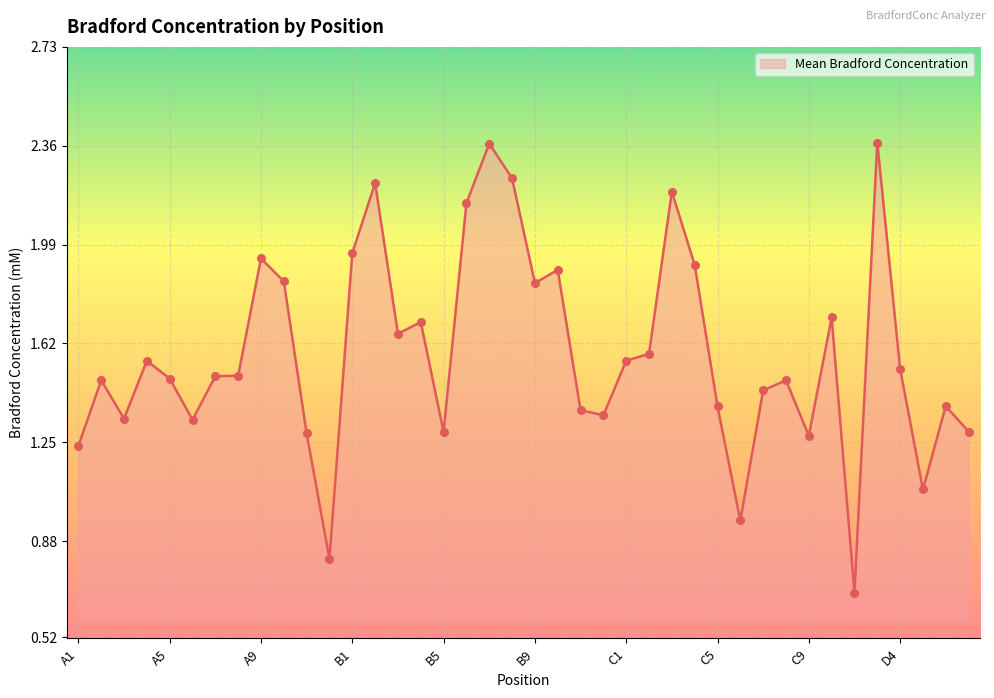

What is the smallest value displayed?

0.7